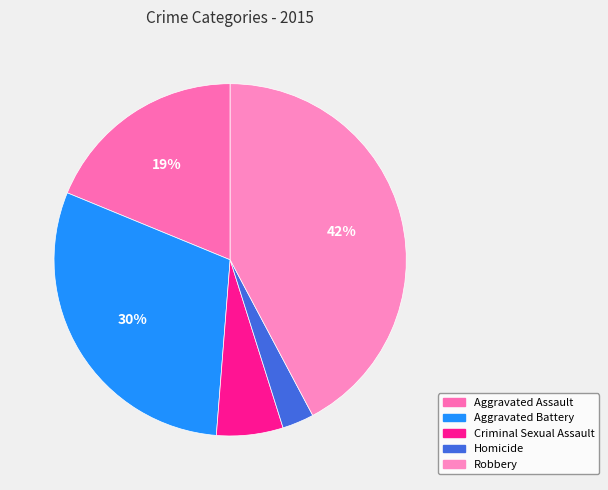

What is the largest slice in the pie chart?

Robbery